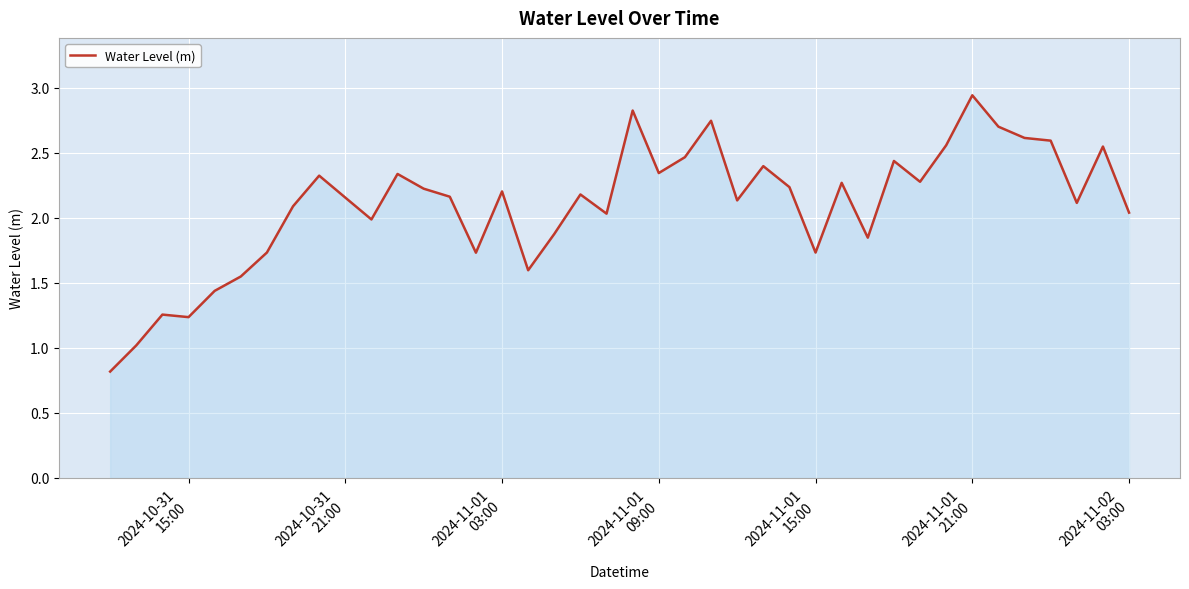

What is the difference between the maximum and minimum values?

2.1